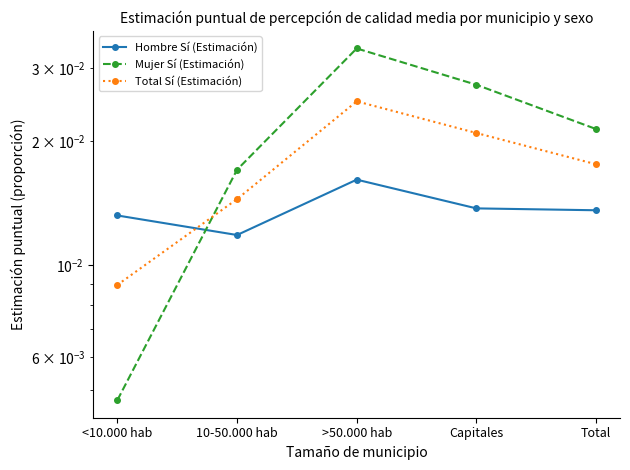

Count the Hombre Sí (Estimación) values in the range 0 to 1.

5